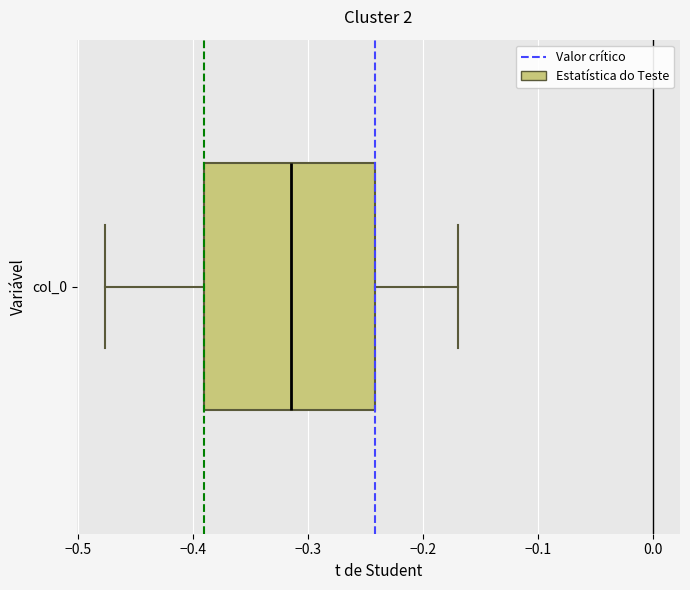

Transcribe this box plot: give where the median line is, the range the box spans, and where the two whiskers end, as read against the x-axis. The values are not printed on the chart, so give them approximately, as read against the axis.

median -0.31, box -0.39 to -0.24, whiskers -0.48 to -0.17